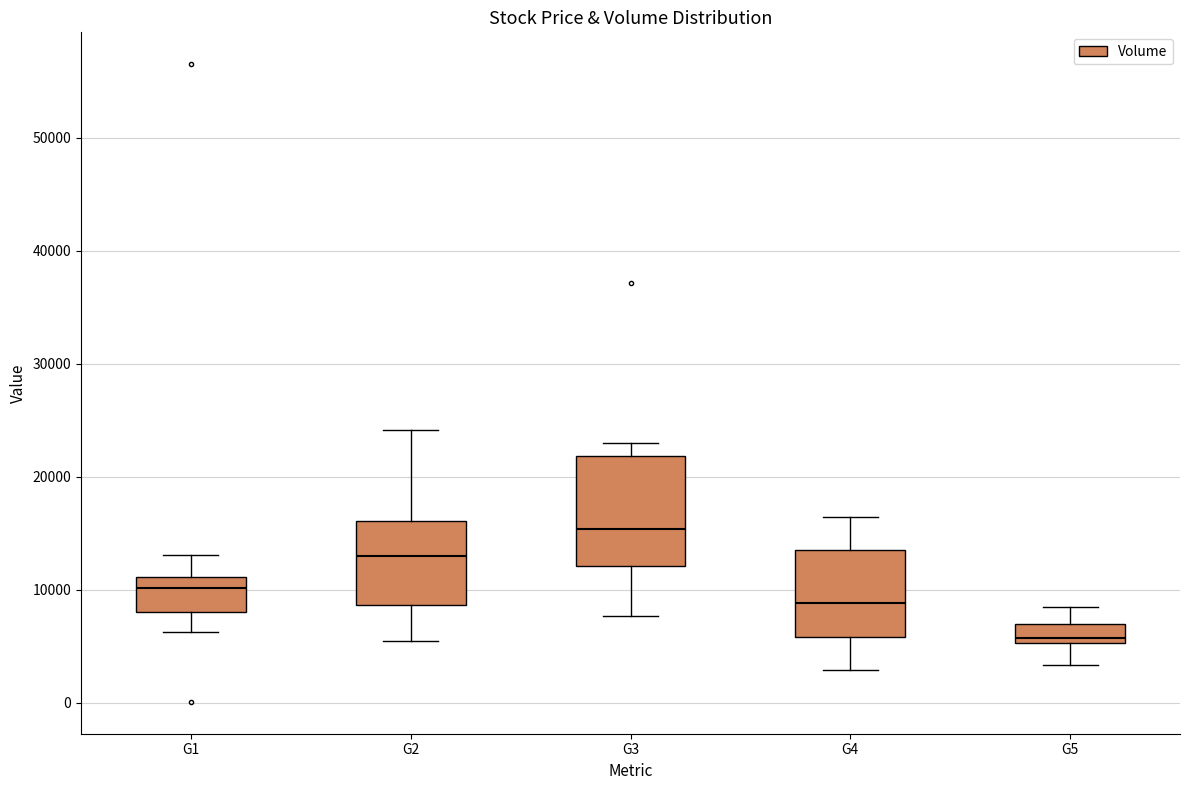

Comparing the boxes themselves (not the whiskers), which one is the tallest?

G3